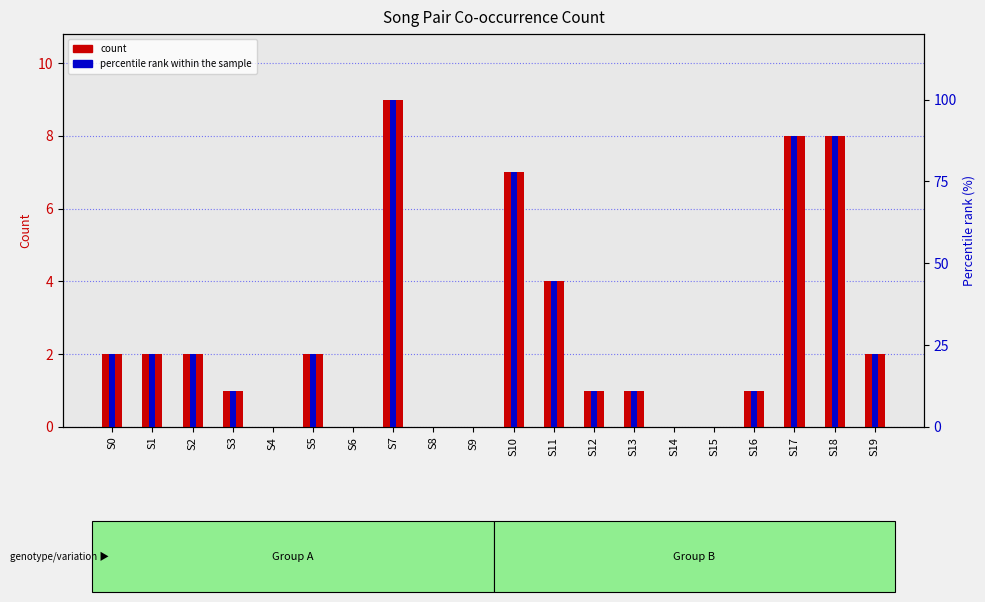

Does the chart contain any negative values?

No